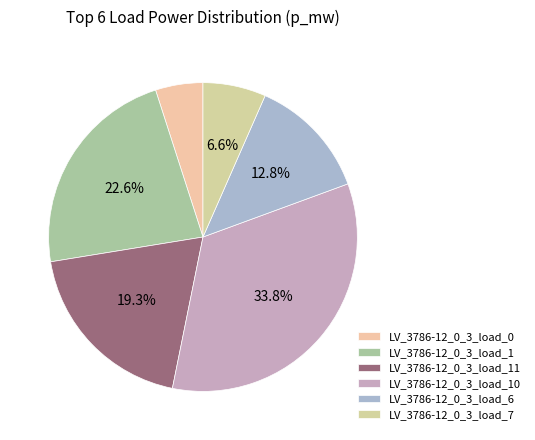

What percentage is the LV_3786-12_0_3_load_7 slice, to the nearest percent?

7%